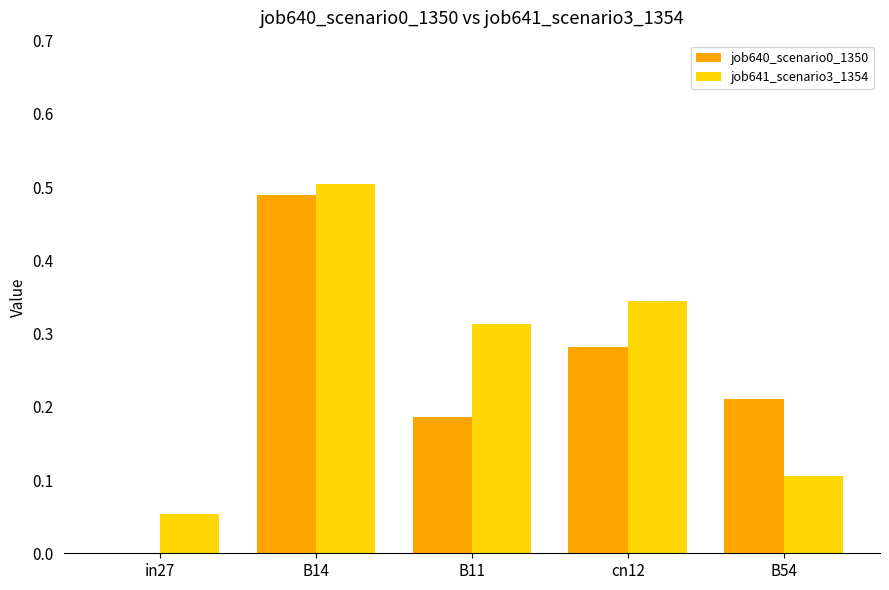

How many categories are shown in the chart?

5